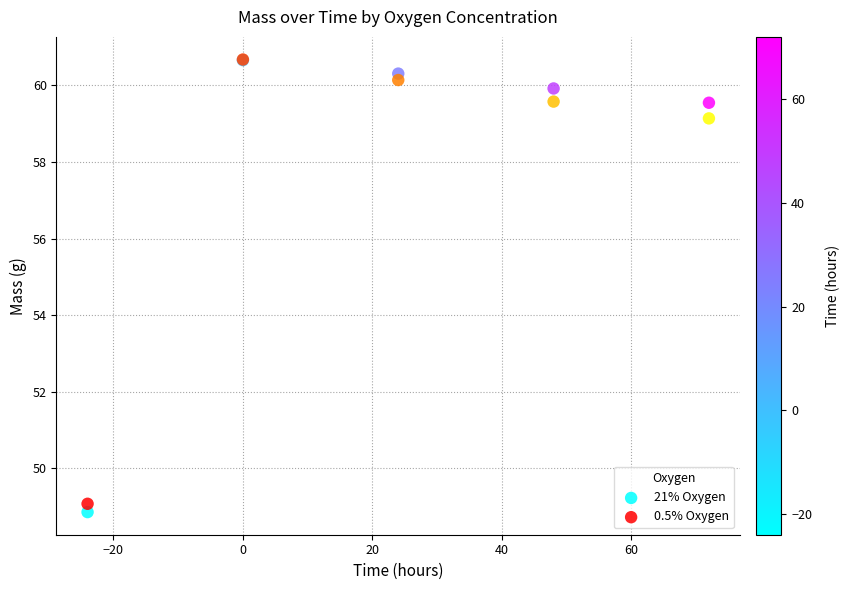

Which series has the widest spread of Y values?

21% Oxygen